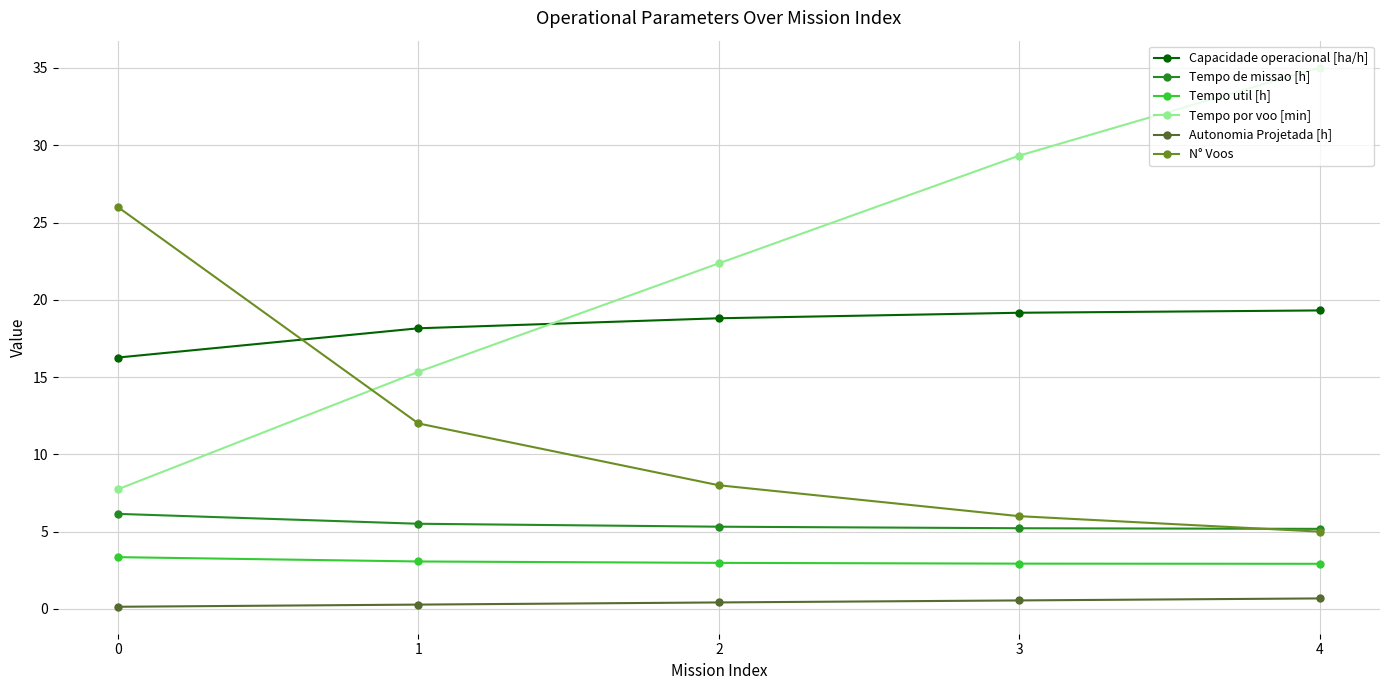

What is the difference between the maximum and second lowest values in the Tempo de missao [h] series?

0.9